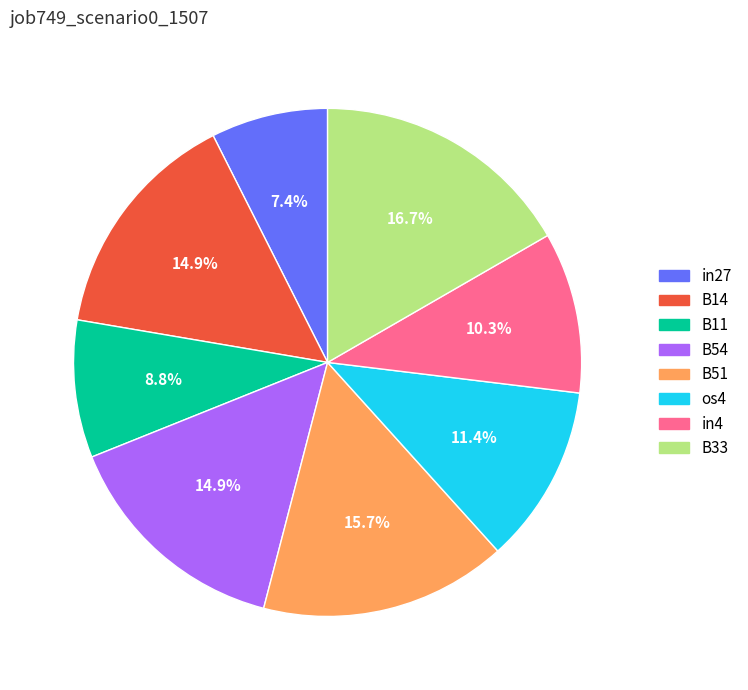

Is the sum of B33 and in4 greater than half?

No